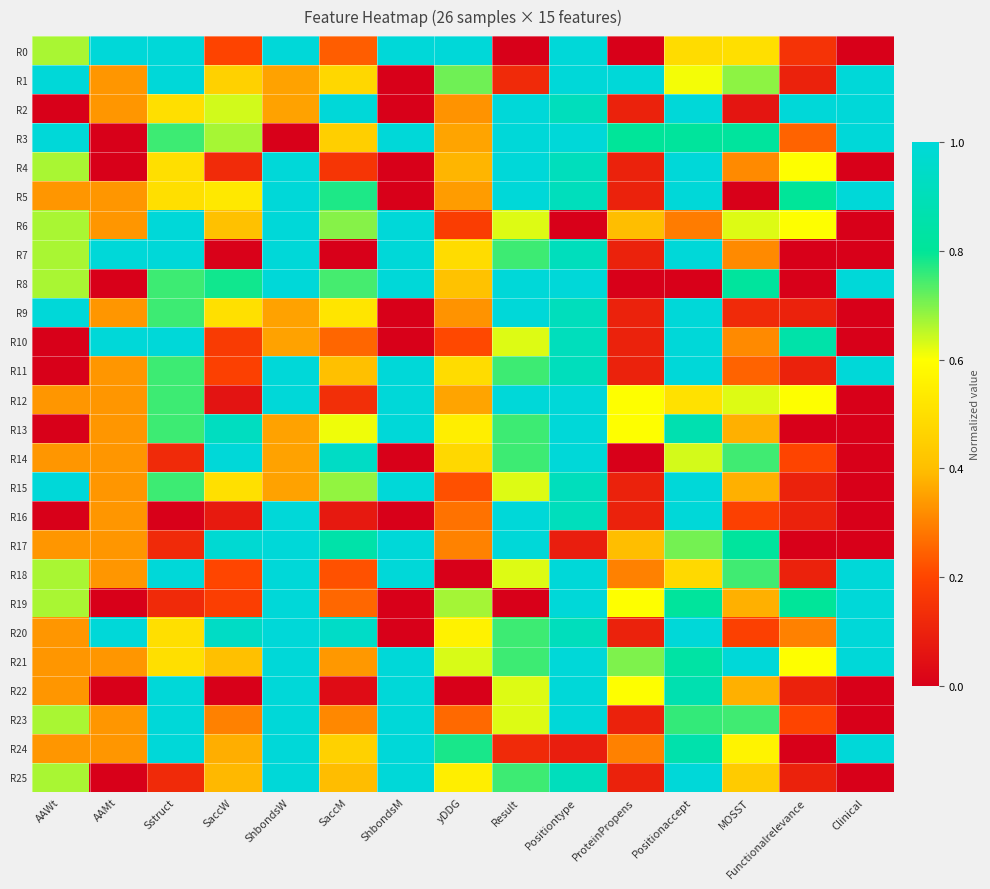

What is the difference between the highest and lowest values at Functionalrelevance?

1.0